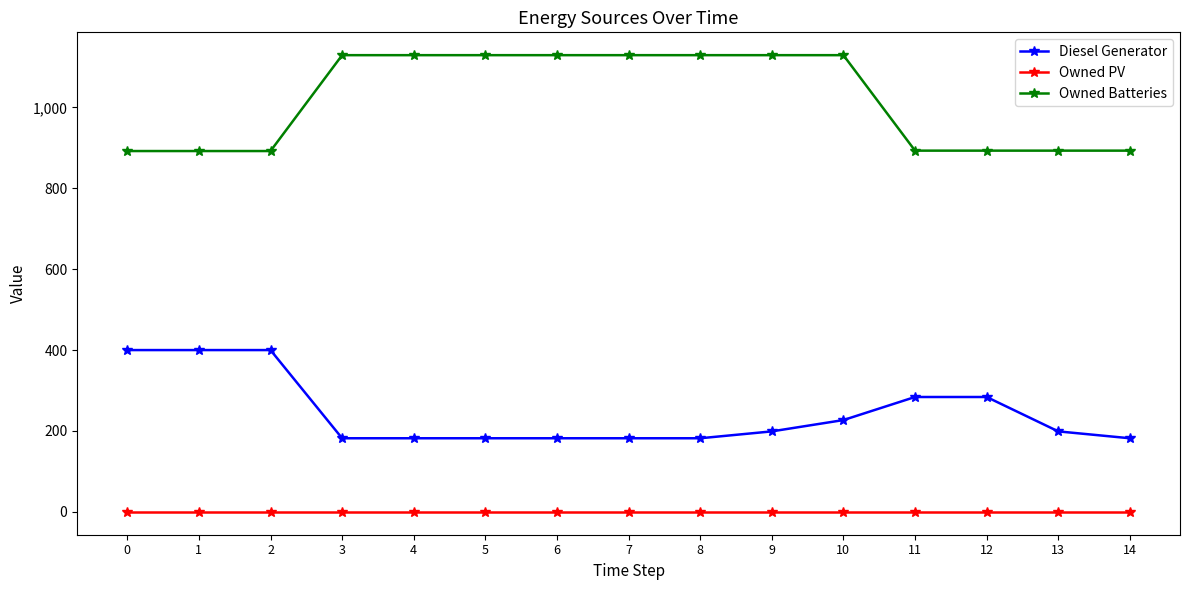

Which series has the widest spread of values?

Owned Batteries